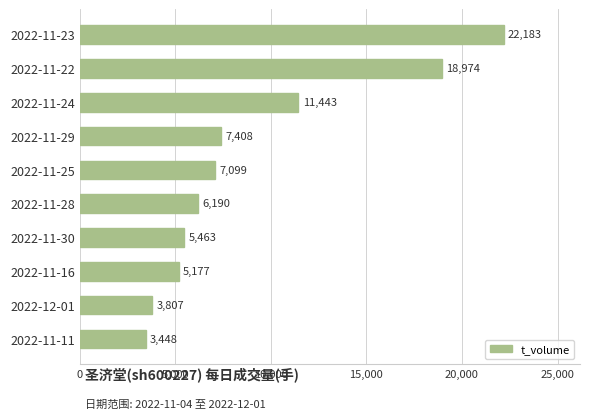

How many bars are there in total?

10